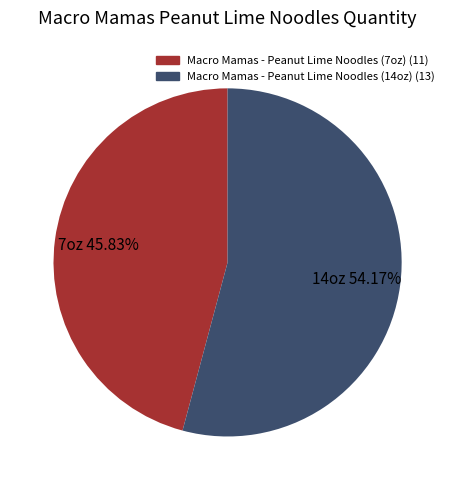

Which slice is the smallest?

Macro Mamas - Peanut Lime Noodles (7oz)